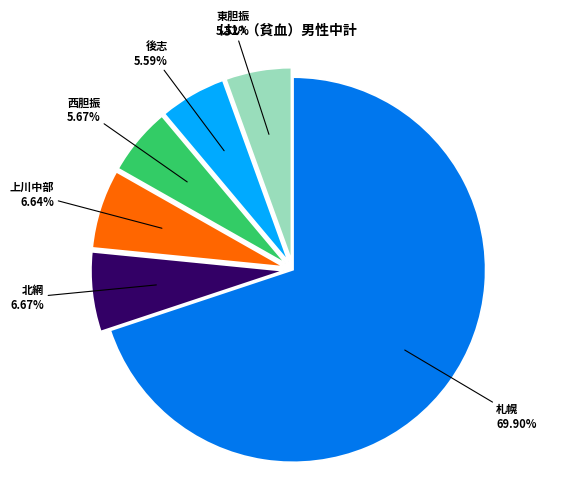

Does any single category account for the majority?

Yes